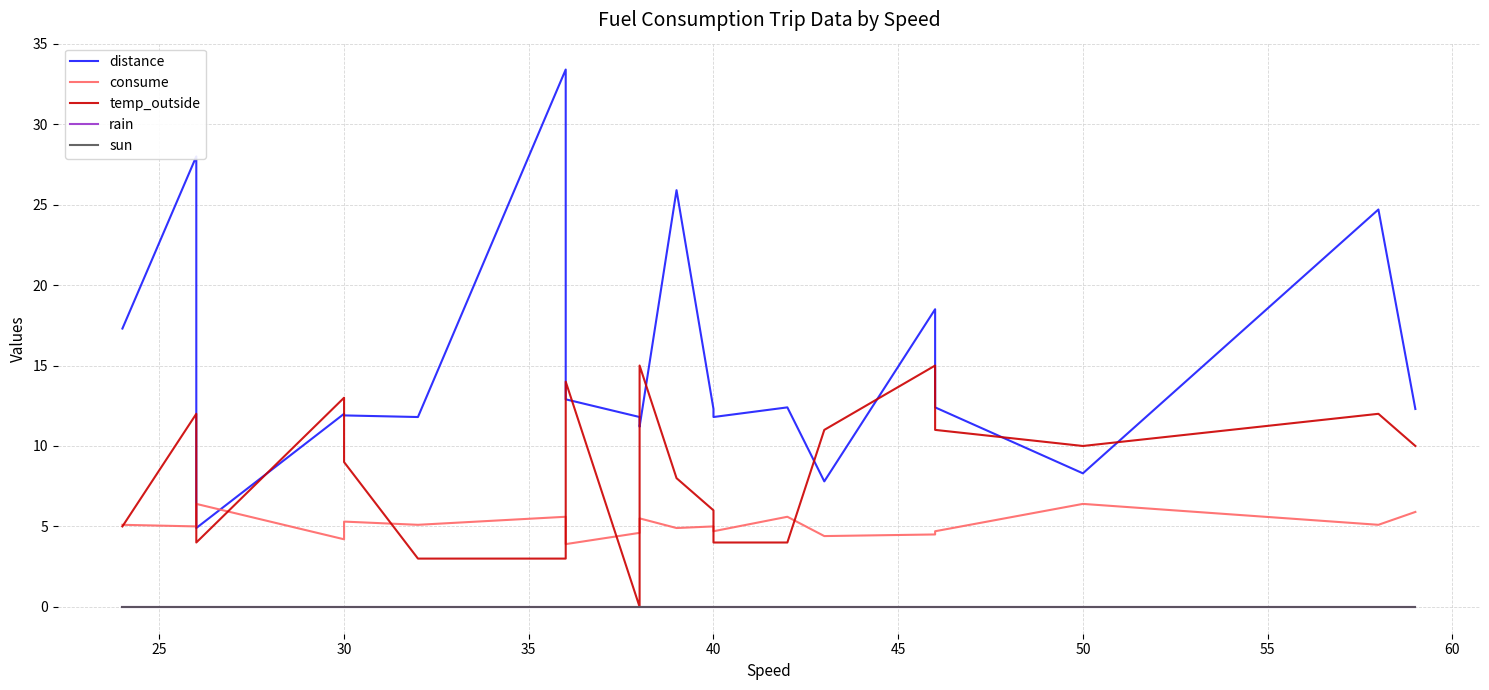

What are all the series names shown in the legend?

distance, consume, temp_outside, rain, sun